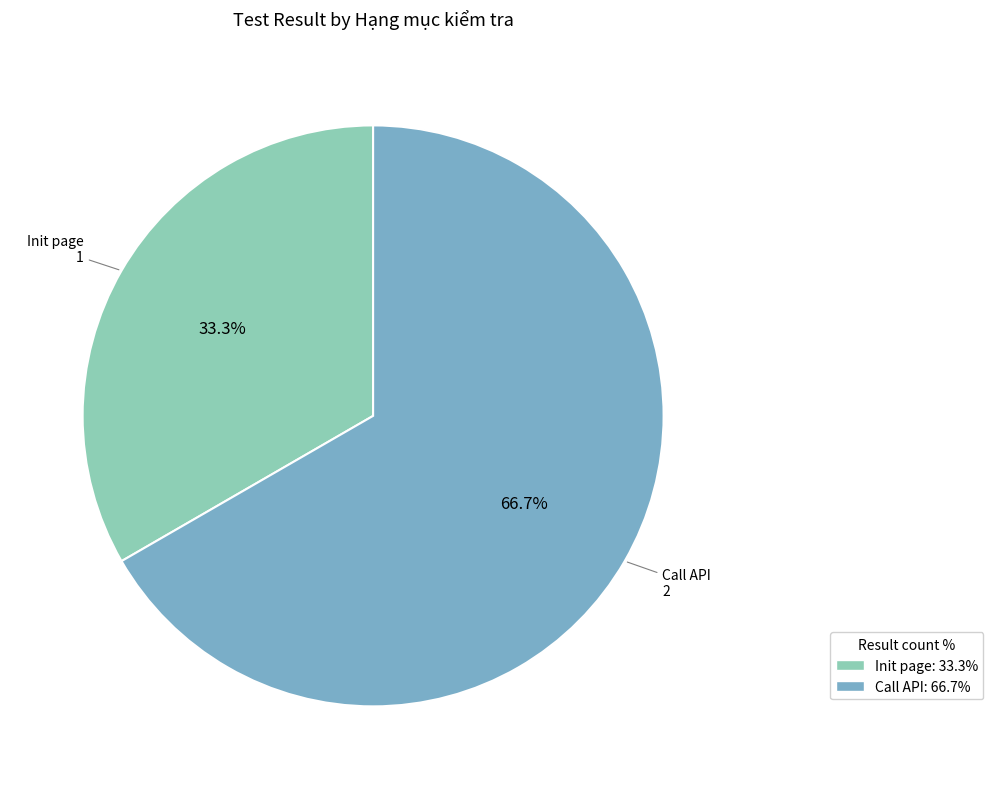

To the nearest percent, what is the difference between the largest and smallest slice percentages?

33%